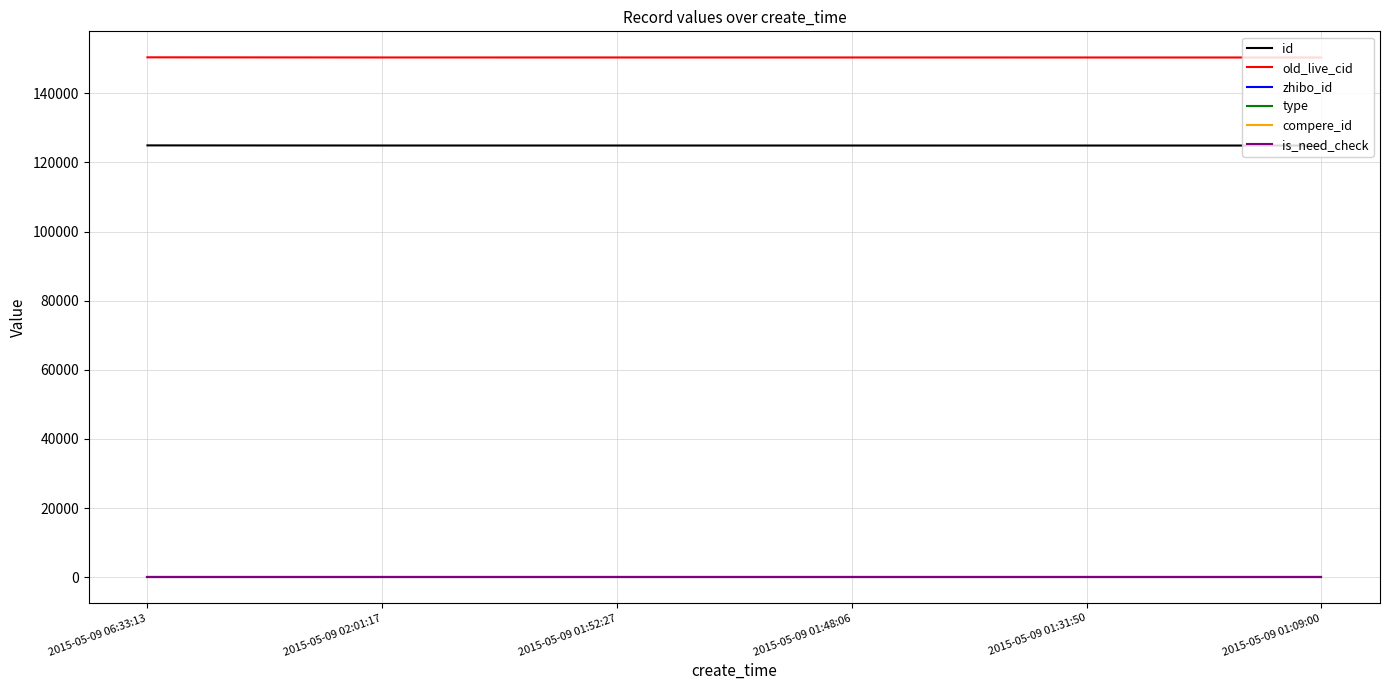

Does the chart have visible grid lines?

Yes